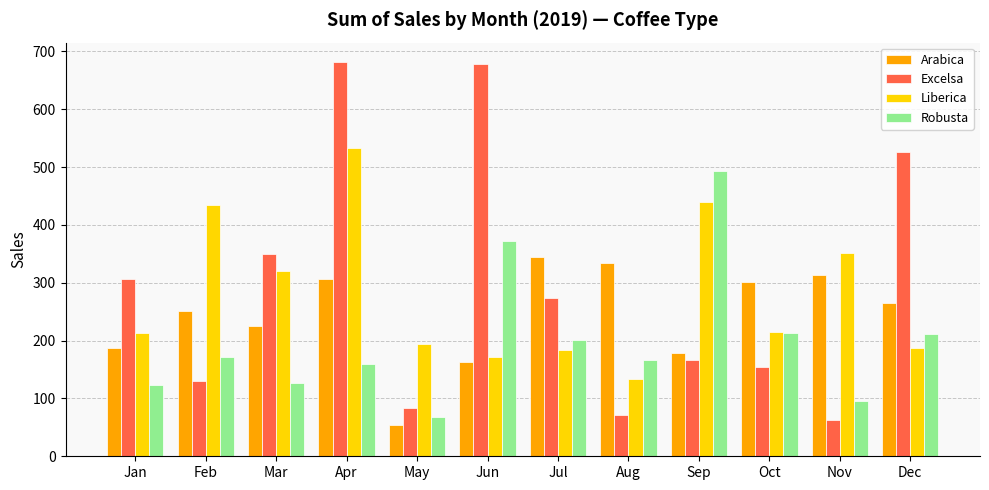

How many bars are there in each group?

4